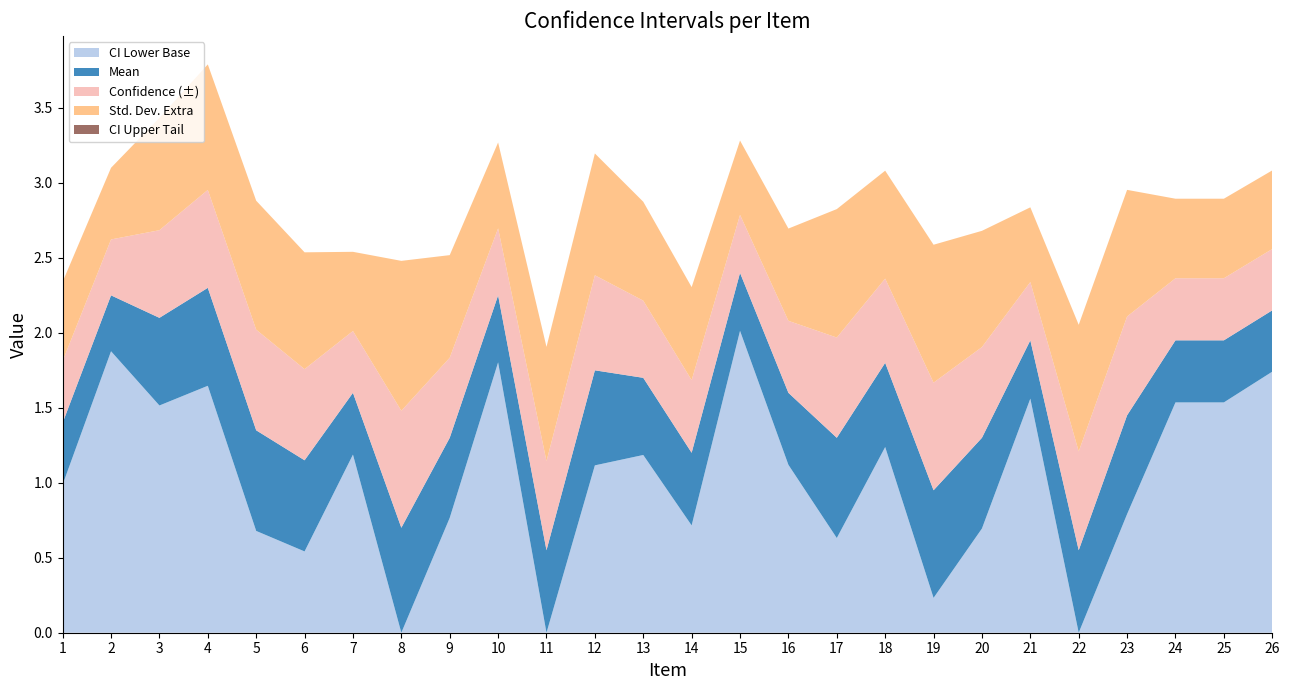

Reading right to left, list all the values displayed in this chart.

Mean: 26=2.1	25=1.9	24=1.9	23=1.4	22=0.6	21=1.9	20=1.3	19=0.9	18=1.8	17=1.3	16=1.6	15=2.4	14=1.2	13=1.7	12=1.8	11=0.6	10=2.2	9=1.3	8=0.7	7=1.6	6=1.1	5=1.4	4=2.3	3=2.1	2=2.2	1=1.4
Std. Dev.: 26=0.9	25=0.9	24=0.9	23=1.5	22=1.5	21=0.9	20=1.4	19=1.6	18=1.3	17=1.5	16=1.1	15=0.9	14=1.1	13=1.2	12=1.4	11=1.4	10=1.0	9=1.2	8=1.8	7=0.9	6=1.4	5=1.5	4=1.5	3=1.3	2=0.9	1=0.9
CI Lower: 26=1.7	25=1.5	24=1.5	23=0.8	22=-0.1	21=1.6	20=0.7	19=0.2	18=1.2	17=0.6	16=1.1	15=2.0	14=0.7	13=1.2	12=1.1	11=-0.0	10=1.8	9=0.8	8=-0.1	7=1.2	6=0.5	5=0.7	4=1.6	3=1.5	2=1.9	1=1.0
CI Upper: 26=2.6	25=2.4	24=2.4	23=2.1	22=1.2	21=2.3	20=1.9	19=1.7	18=2.4	17=2.0	16=2.1	15=2.8	14=1.7	13=2.2	12=2.4	11=1.1	10=2.7	9=1.8	8=1.5	7=2.0	6=1.8	5=2.0	4=3.0	3=2.7	2=2.6	1=1.8
Confidence: 26=0.4	25=0.4	24=0.4	23=0.7	22=0.7	21=0.4	20=0.6	19=0.7	18=0.6	17=0.7	16=0.5	15=0.4	14=0.5	13=0.5	12=0.6	11=0.6	10=0.4	9=0.5	8=0.8	7=0.4	6=0.6	5=0.7	4=0.7	3=0.6	2=0.4	1=0.4